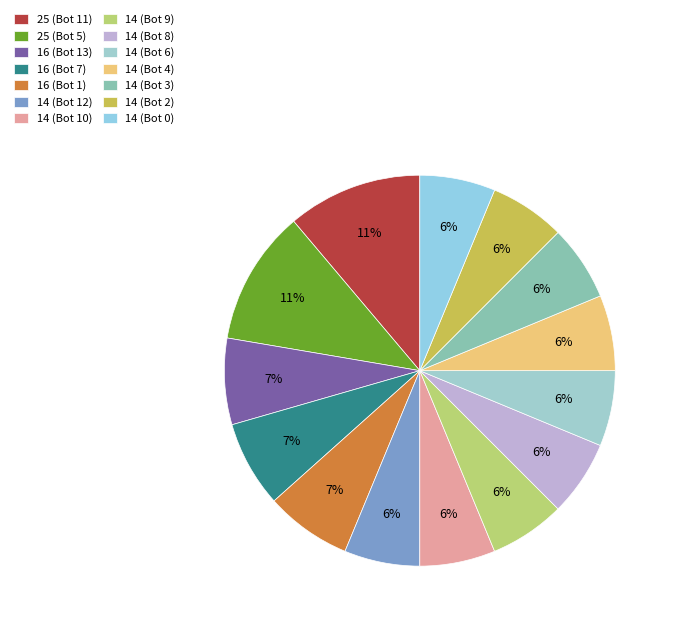

What is the smallest slice in the pie chart?

14 (Bot 12)